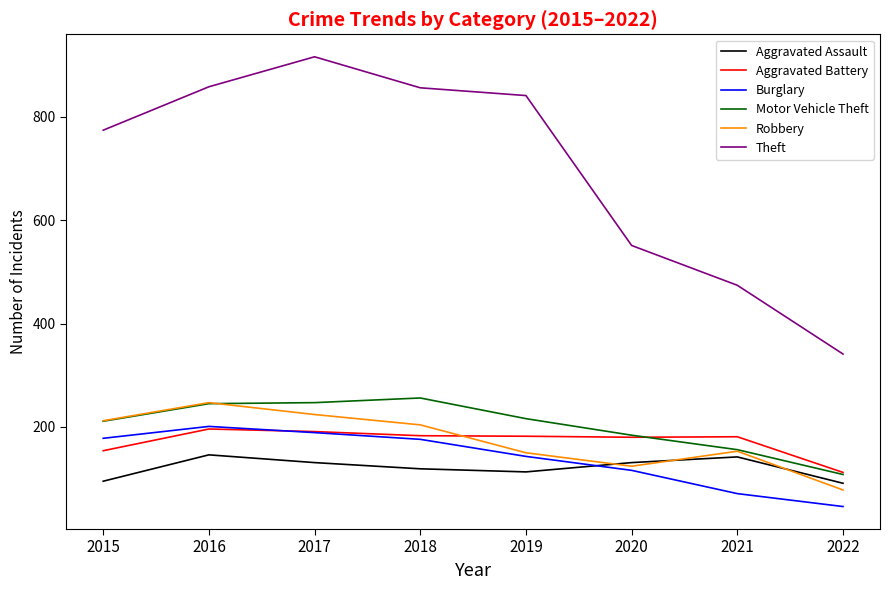

How many interior local valleys does the Aggravated Assault series have?

1